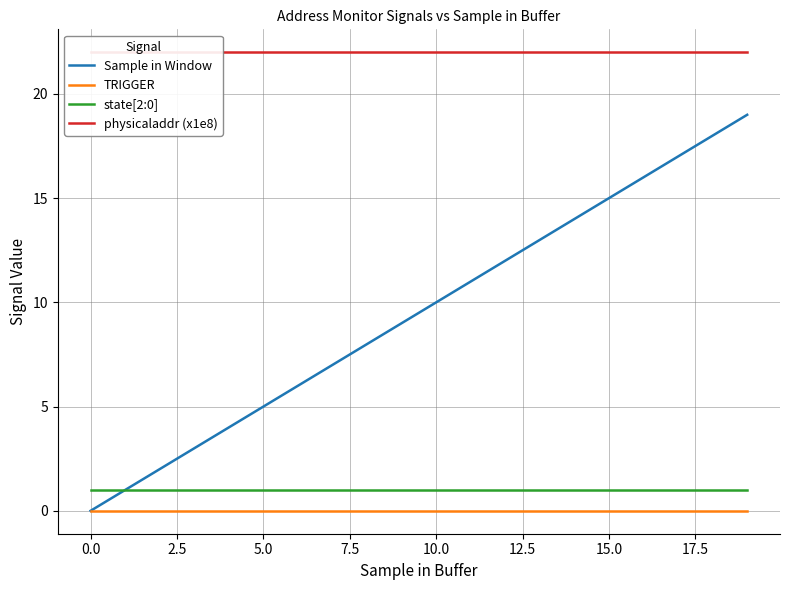

How many lines are shown in the chart?

4